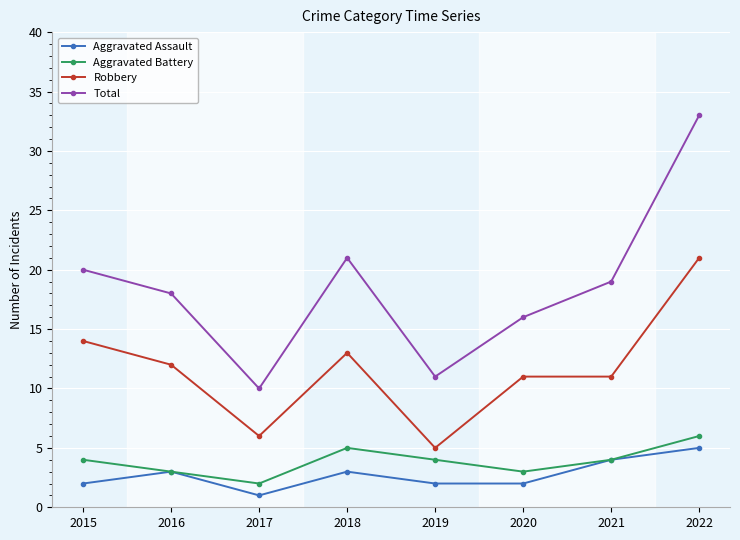

Reading left to right, transcribe all the data shown in this chart.

Aggravated Assault: 2	3	1	3	2	2	4	5
Aggravated Battery: 4	3	2	5	4	3	4	6
Robbery: 14	12	6	13	5	11	11	21
Total: 20	18	10	21	11	16	19	33